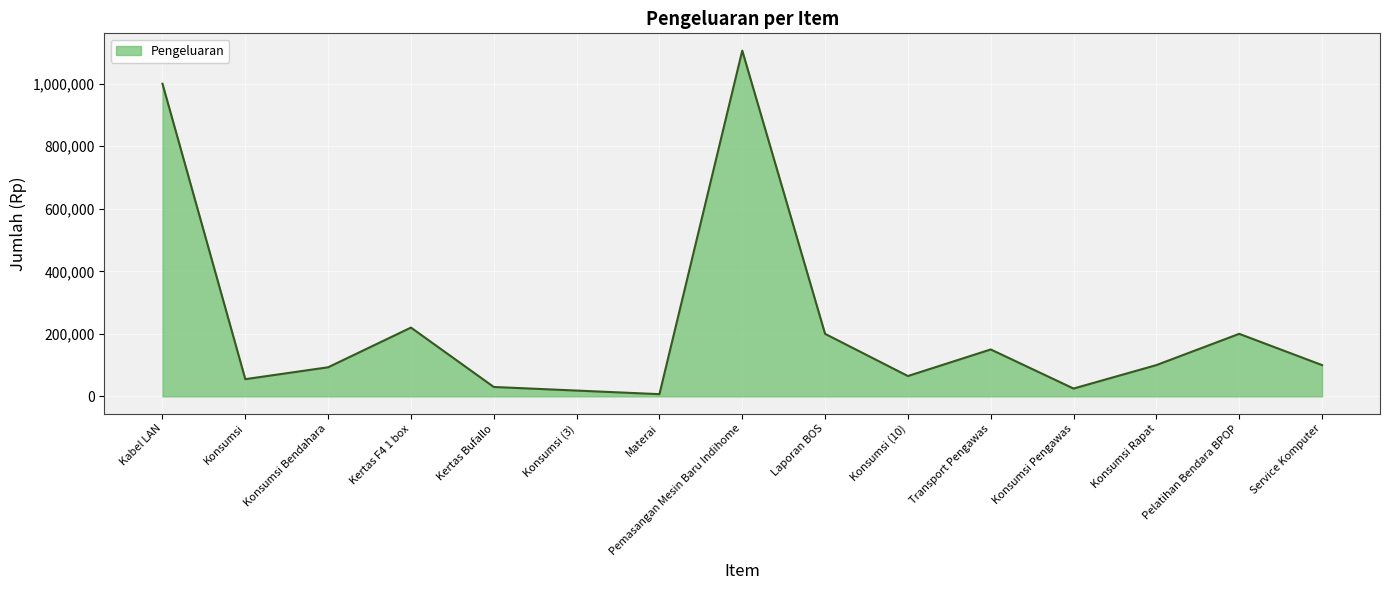

Where does the data first go above 100000?

Kabel LAN